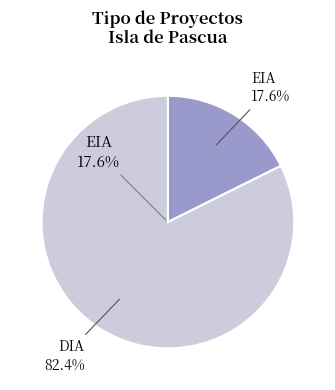

Which slice represents more than half of the pie?

DIA